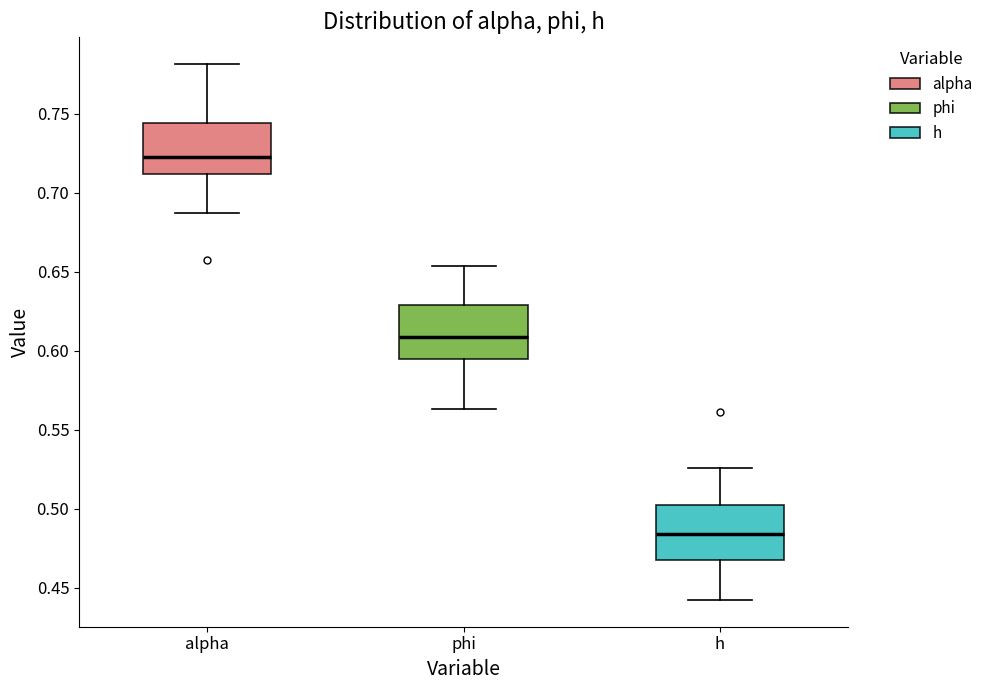

Reading left to right, transcribe this box plot: for each box, give where its median line is, the range the box spans, and where its two whiskers end, as read against the y-axis. The values are not printed on the chart, so give them approximately, as read against the axis.

alpha: median 0.725, box 0.710 to 0.745, whiskers 0.685 to 0.780
phi: median 0.610, box 0.595 to 0.630, whiskers 0.565 to 0.655
h: median 0.485, box 0.465 to 0.500, whiskers 0.440 to 0.525